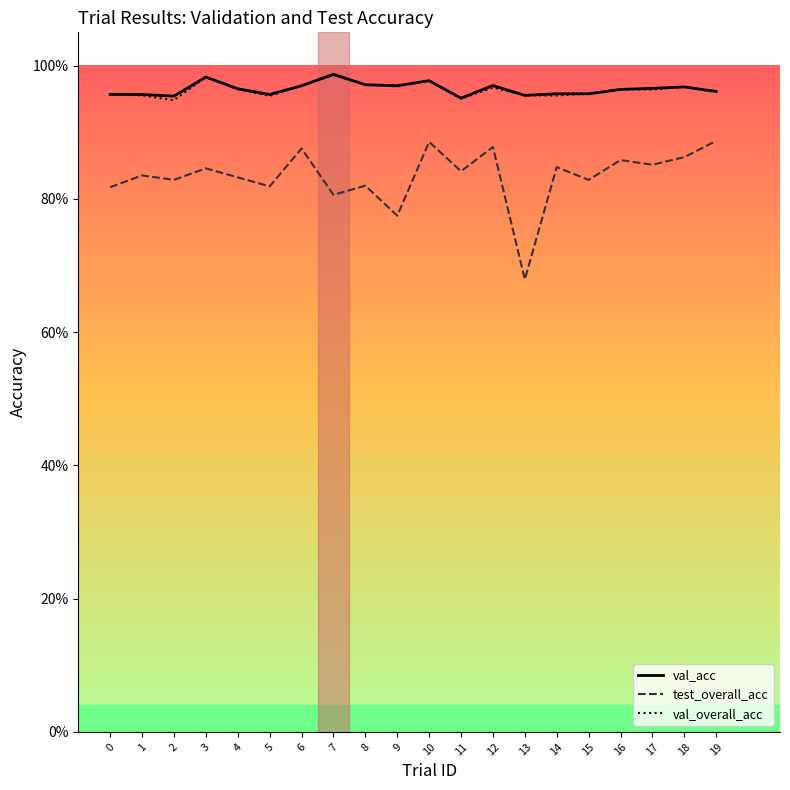

Is it true that test_overall_acc equals 0.9 at 10?

True